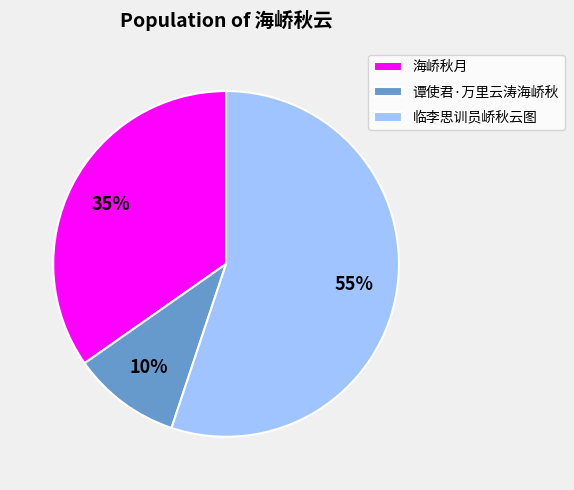

Rank the categories by value from lowest to highest.

谭使君·万里云涛海峤秋, 海峤秋月, 临李思训员峤秋云图